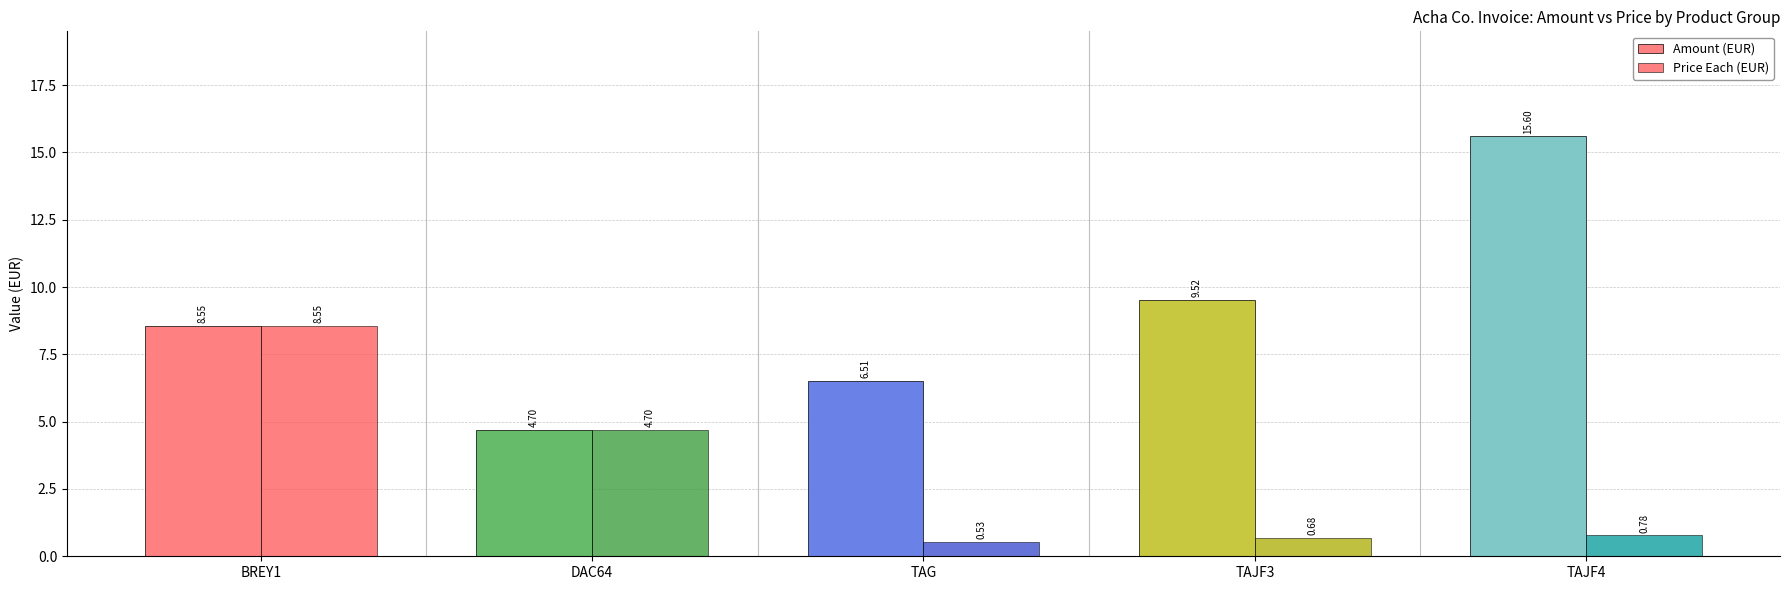

Is it true that Amount (EUR) equals 14.7 at TAJF3?

False